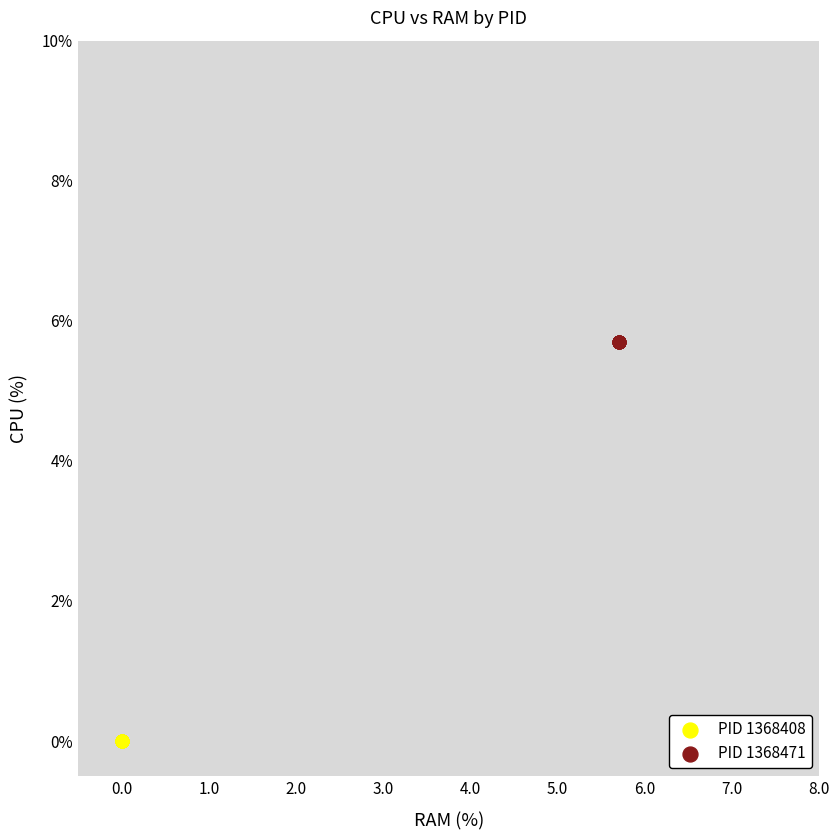

Which series reaches the maximum Y coordinate?

PID 1368471